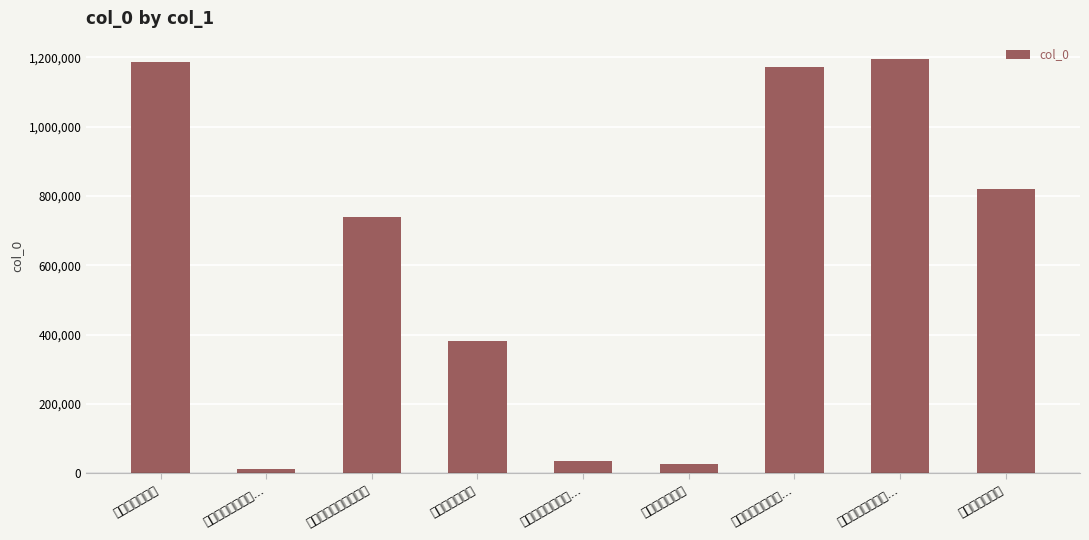

How many data points are less than 739653?

4